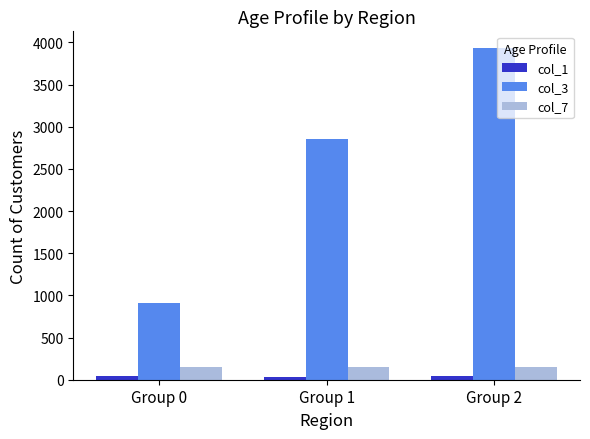

What is the difference between the maximum and second lowest values in the col_1 series?

8.6